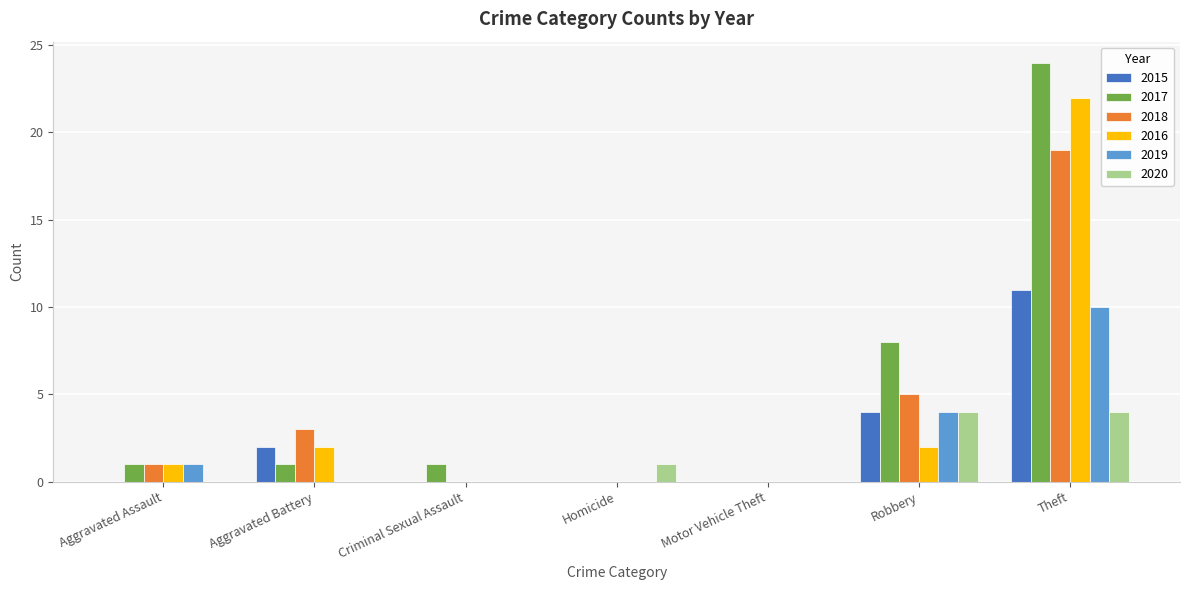

At which category is the sum across all series the highest?

Theft